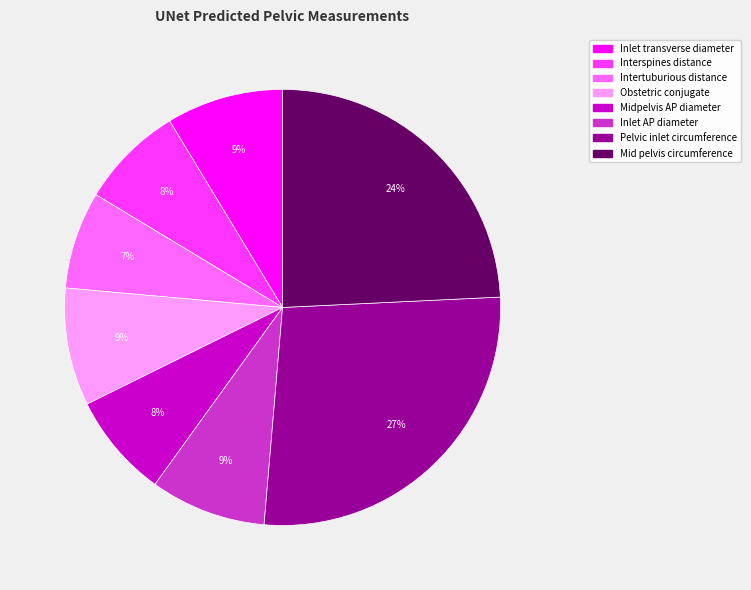

To the nearest percent, what portion does Midpelvis AP diameter represent?

8%